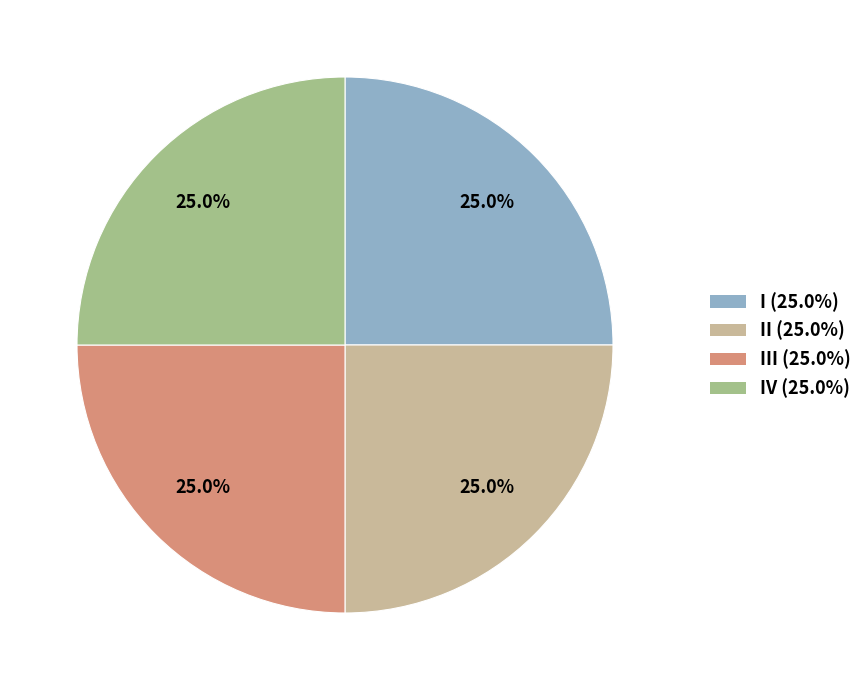

What portion of the pie excludes II (25.0%)?

75.0%